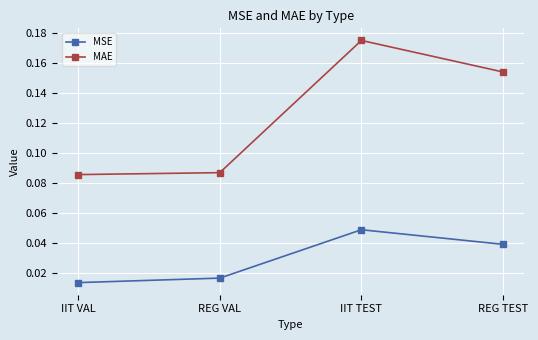

List the labels in order of MSE value, smallest first.

IIT VAL, REG VAL, REG TEST, IIT TEST